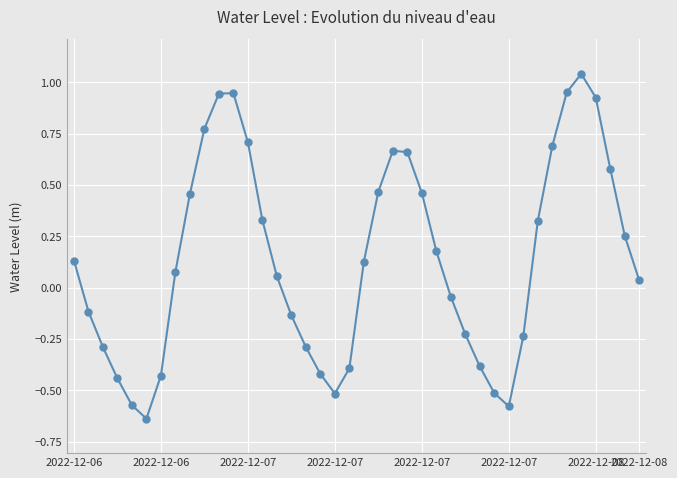

What is the sum of all values?

5.5